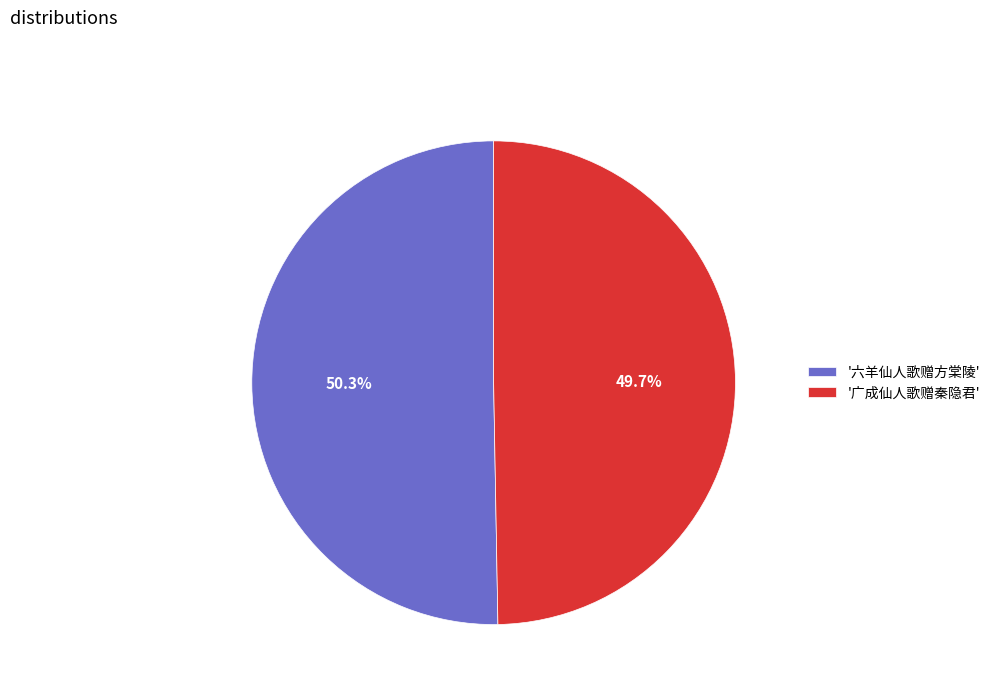

What is the smallest slice in the pie chart?

'广成仙人歌赠秦隐君'